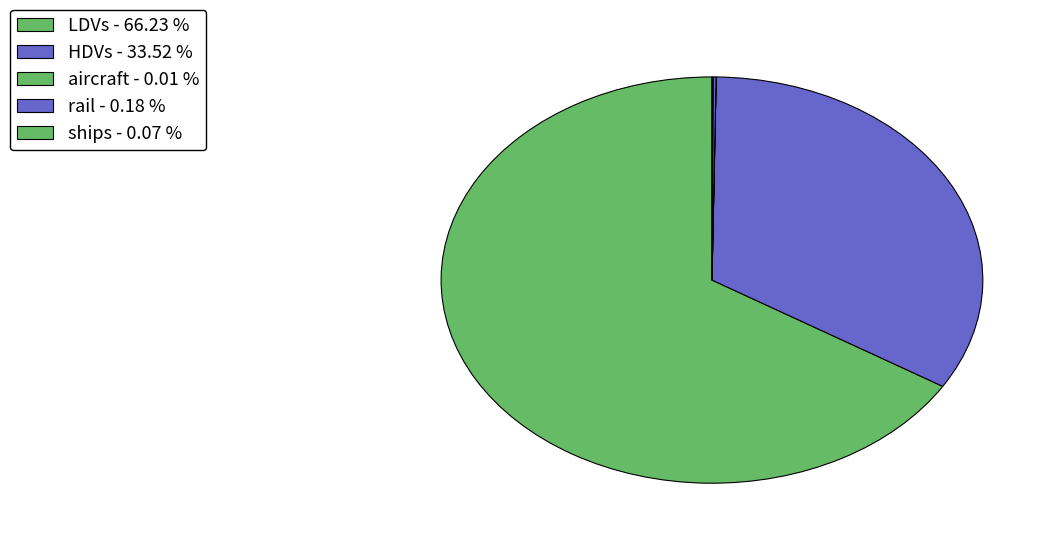

True or false: rail accounts for 0% of the total.

True